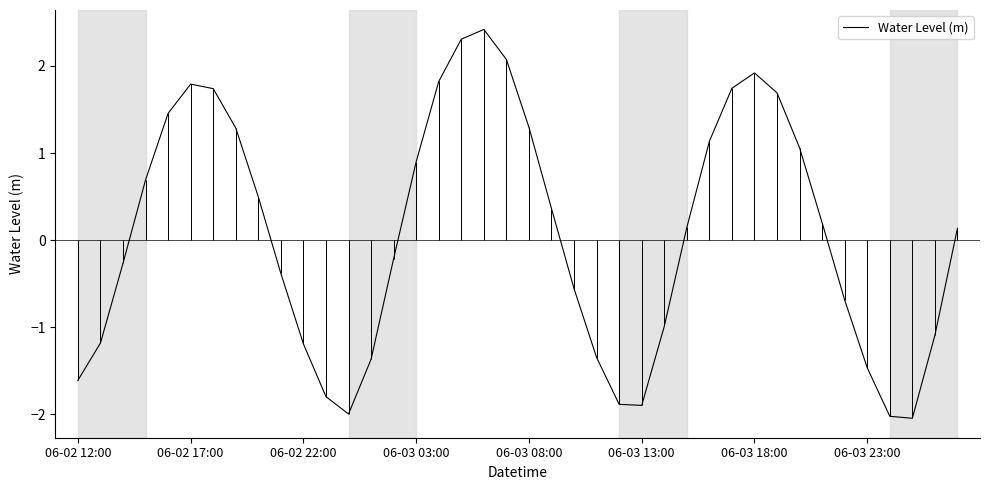

The value at 34 is -0.7. True or false?

True